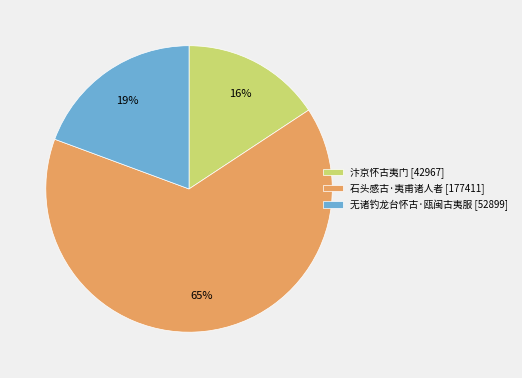

Which slice is the largest?

石头感古·夷甫诸人者